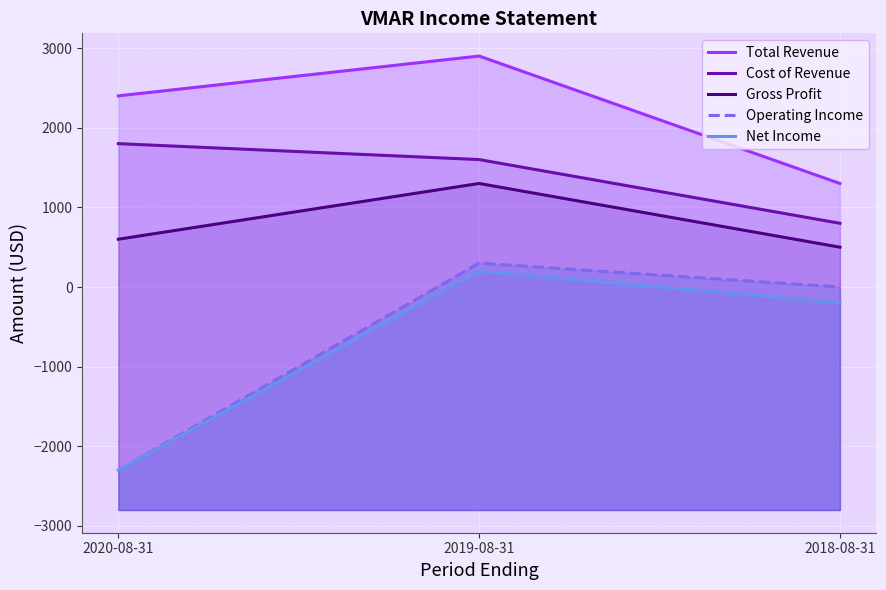

Reading left to right, list all the values displayed in this chart.

Total Revenue: 2400	2900	1300
Cost of Revenue: 1800	1600	800
Gross Profit: 600	1300	500
Operating Income: -2300	300	0
Net Income: -2300	200	-200